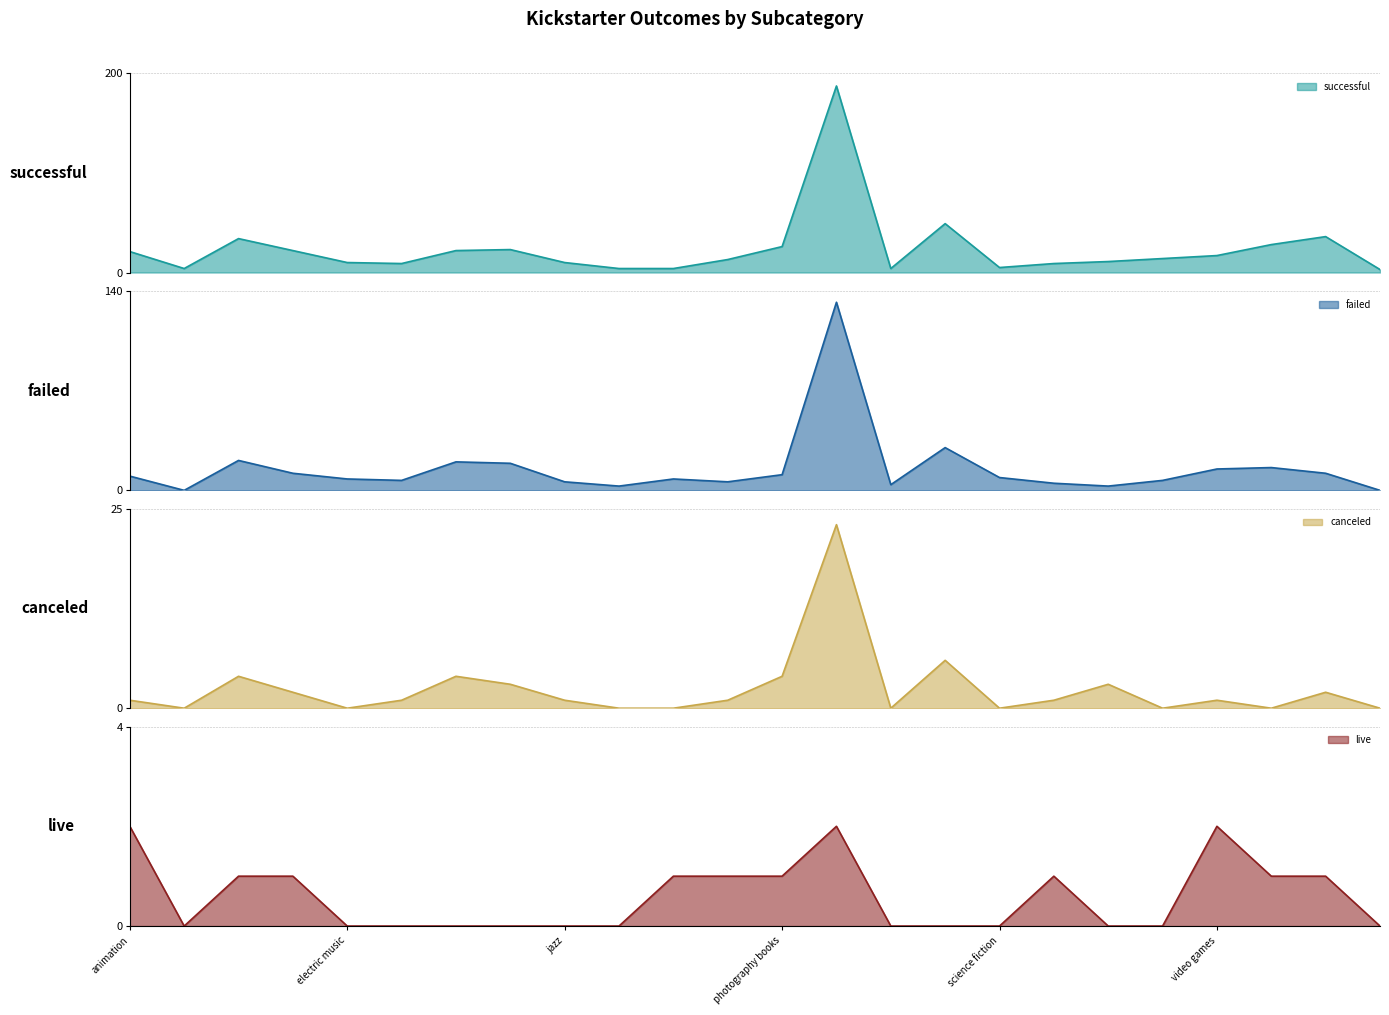

Rank the categories by successful value from highest to lowest.

plays, rock, web, documentary, wearables, photography books, indie rock, drama, food trucks, animation, video games, translations, nonfiction, television, electric music, jazz, fiction, shorts, science fiction, audio, metal, mobile games, radio & podcasts, world music